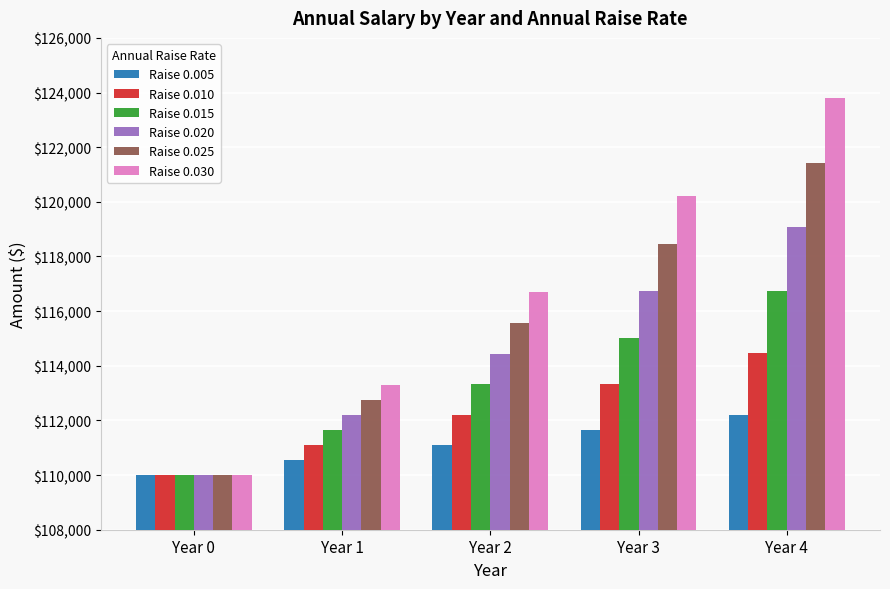

How many data points in Raise 0.015 are less than 113324?

2